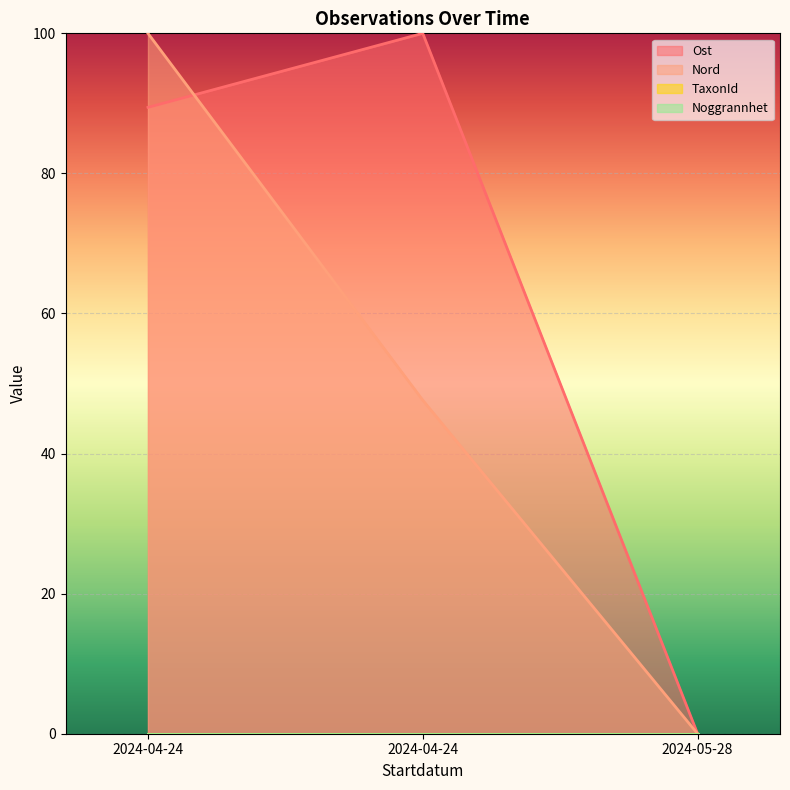

Count the Nord values in the range 0 to 100.

3